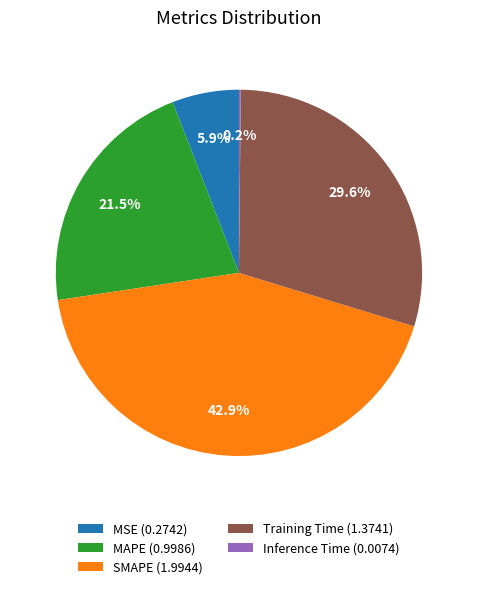

Do SMAPE (1.9944) and Training Time (1.3741) together represent more than half of the pie?

Yes